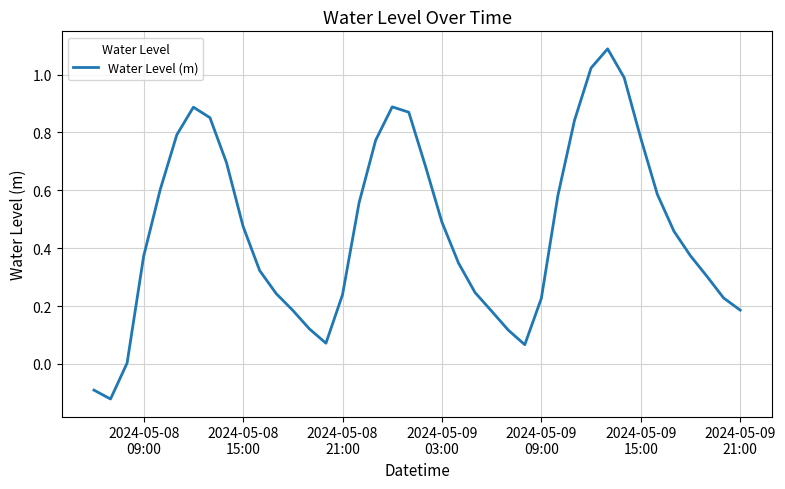

What is the maximum value shown in the chart?

1.1